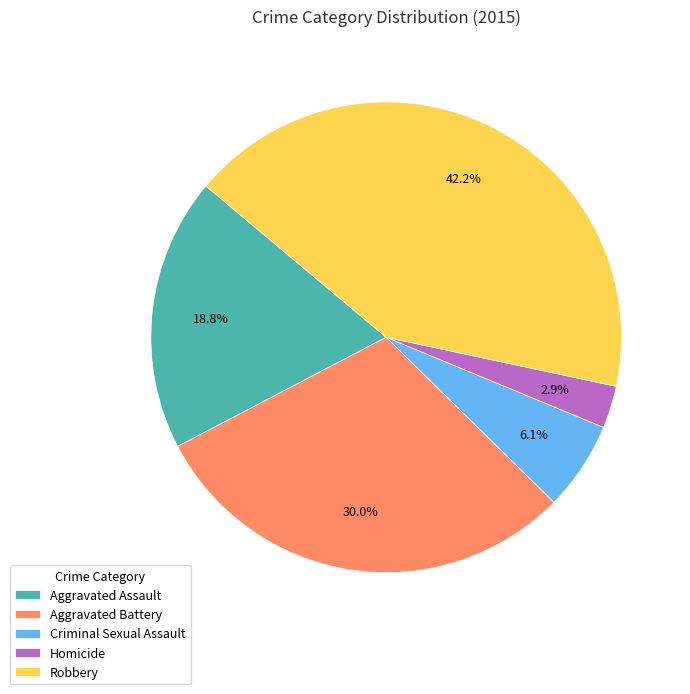

Count the number of slices in the pie.

5